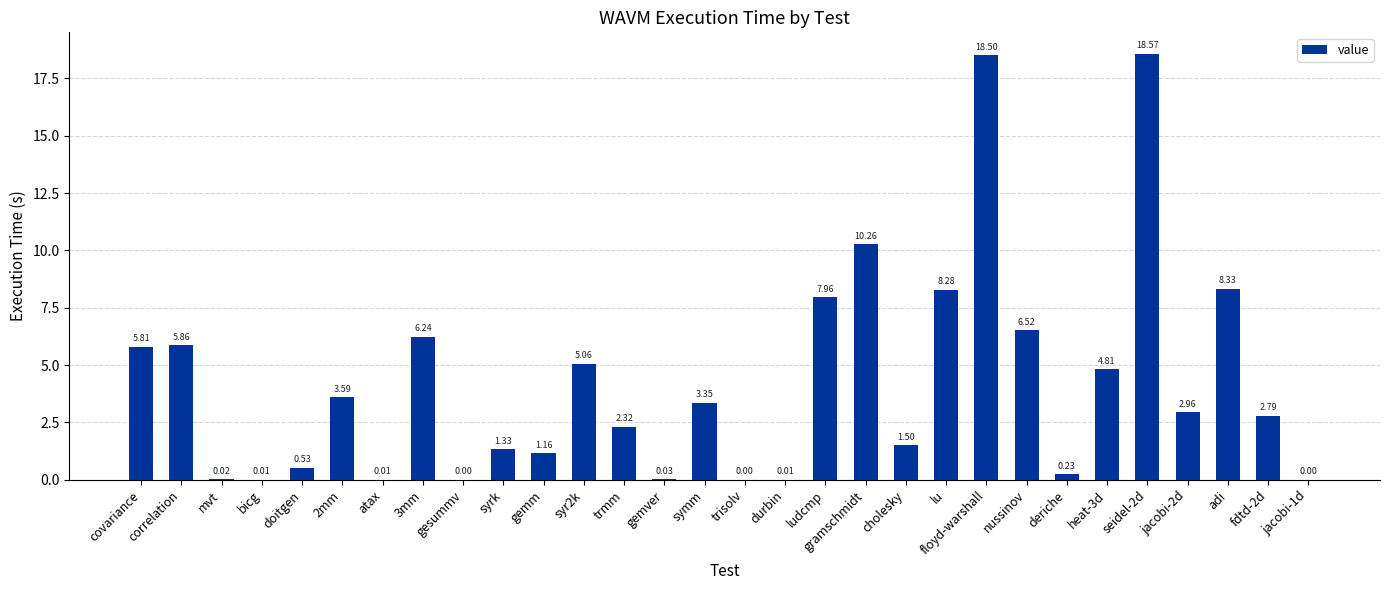

What is the difference between the values at fdtd-2d and mvt?

2.8